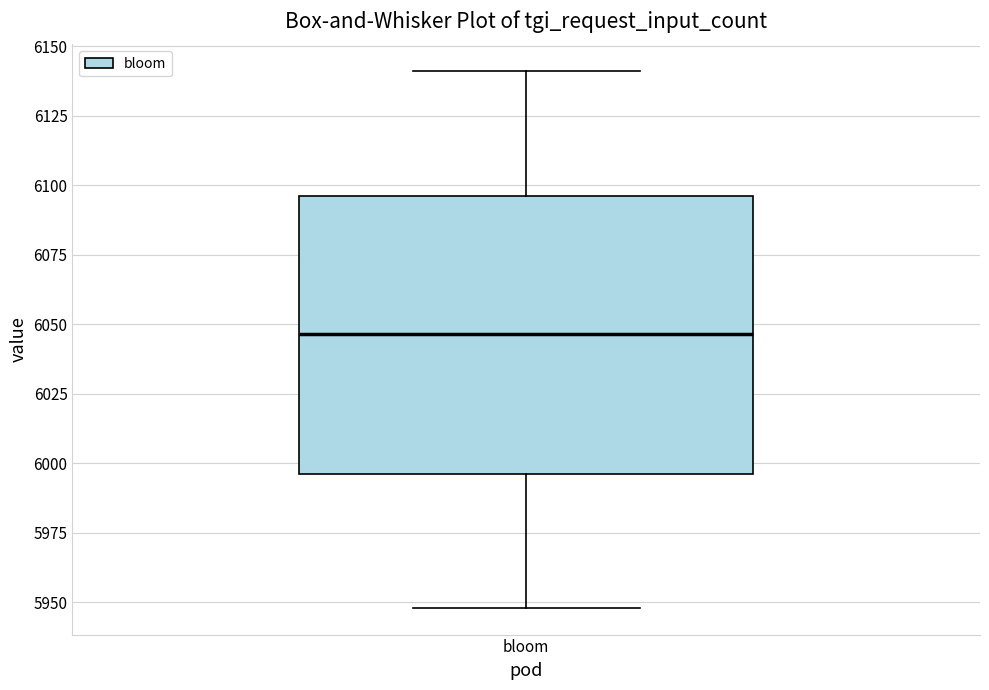

Read this box plot against the y-axis: the position of the median line, the range covered by the box, and the ends of both whiskers. The values are not printed on the chart, so give them approximately, as read against the axis.

median 6045, box 5995 to 6095, whiskers 5950 to 6140